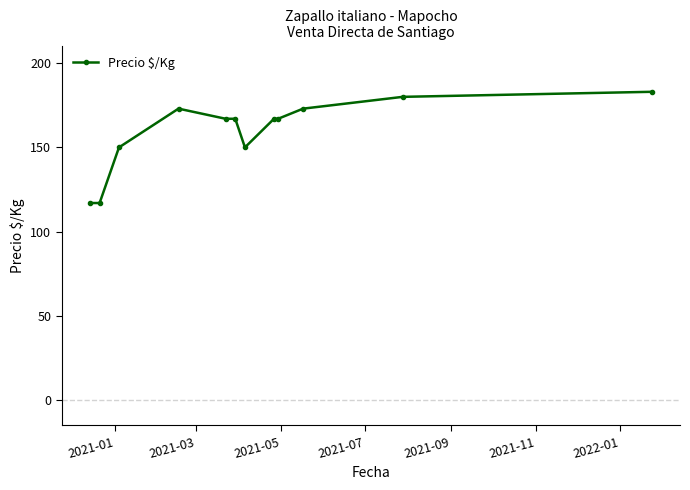

Does the chart display data point markers on the line(s)?

Yes